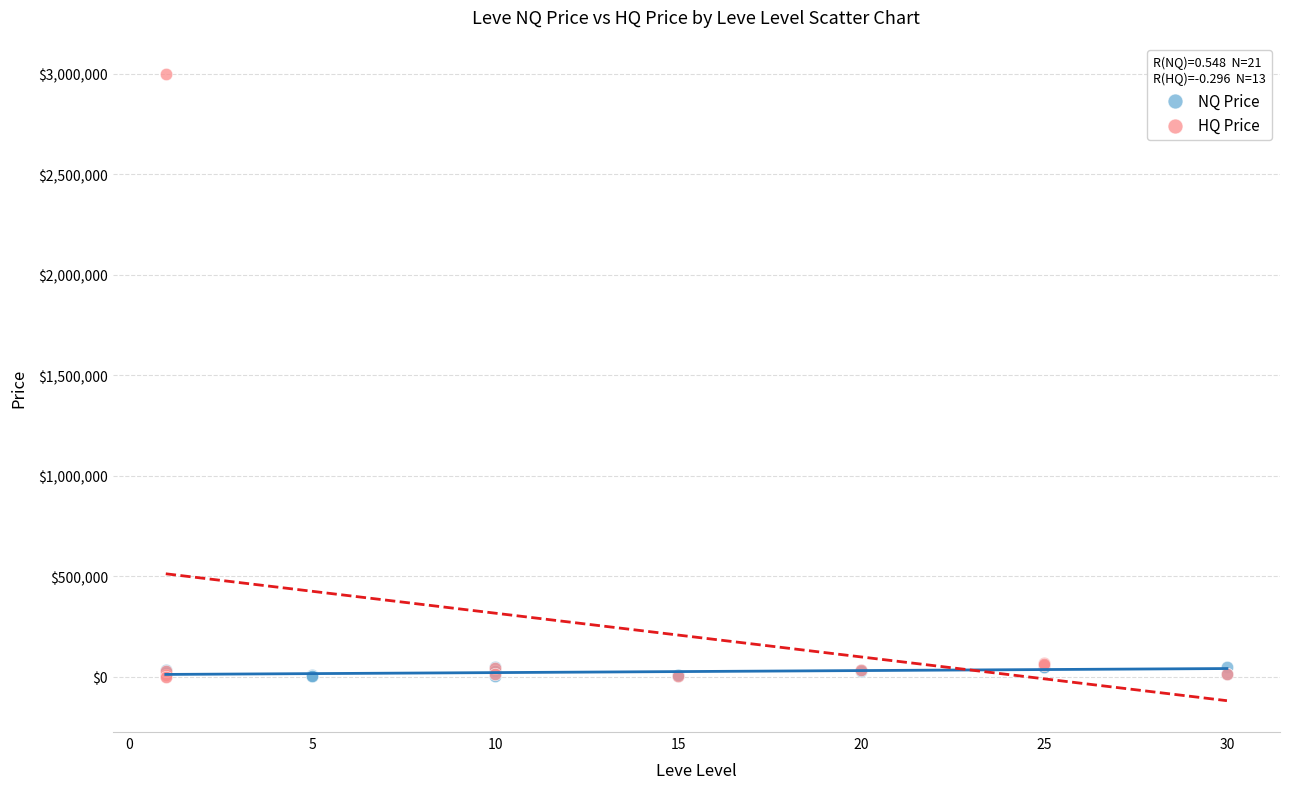

Which series reaches the maximum Y coordinate?

HQ Price